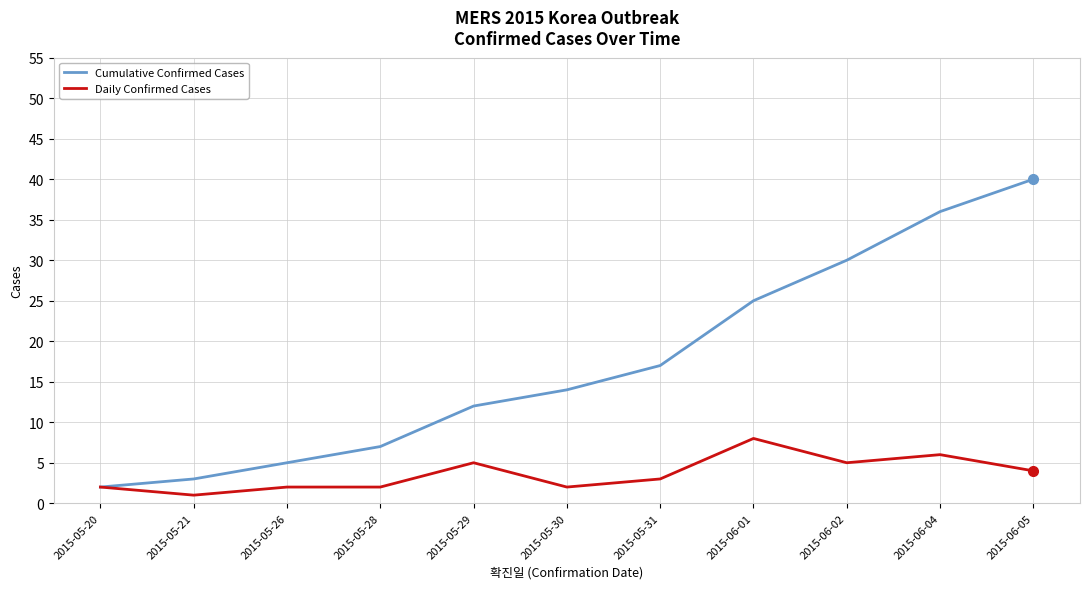

What is the total value across all series at 2015-05-28?

9